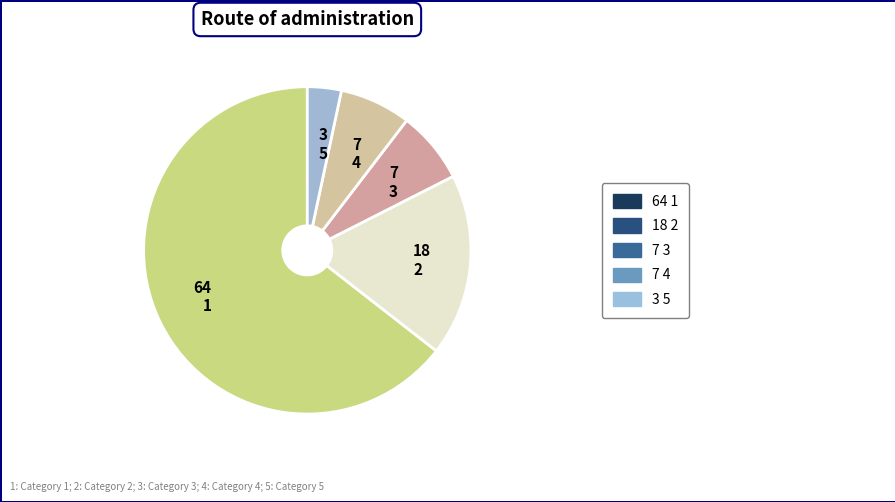

Is there a majority slice in this chart?

Yes